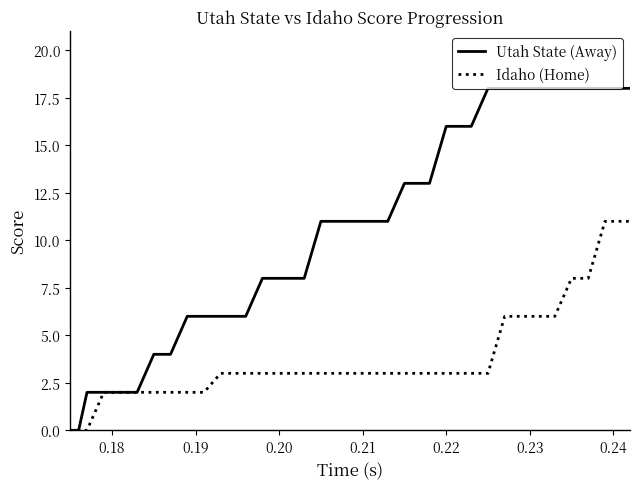

Which series has the largest range (max minus min)?

Utah State (Away)